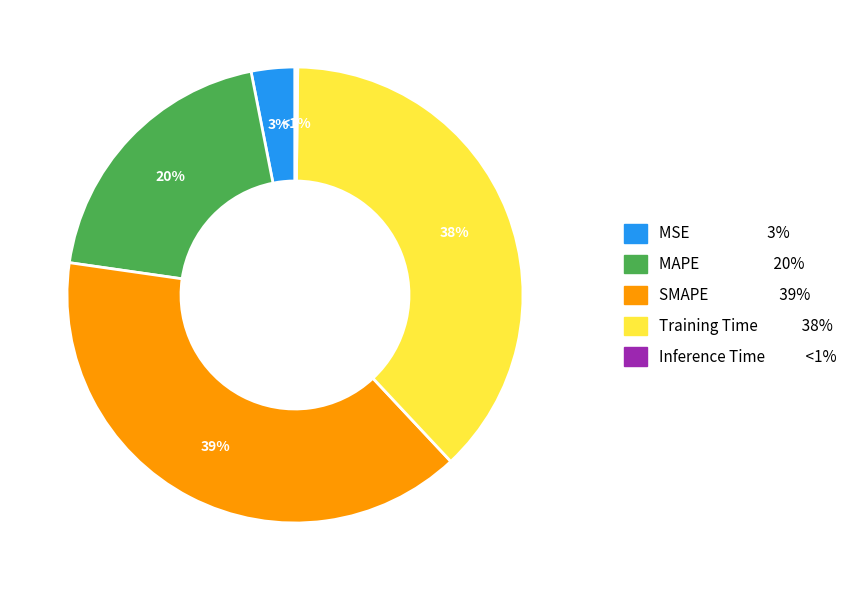

What is the ratio of the value at SMAPE to the value at MAPE?

2.0